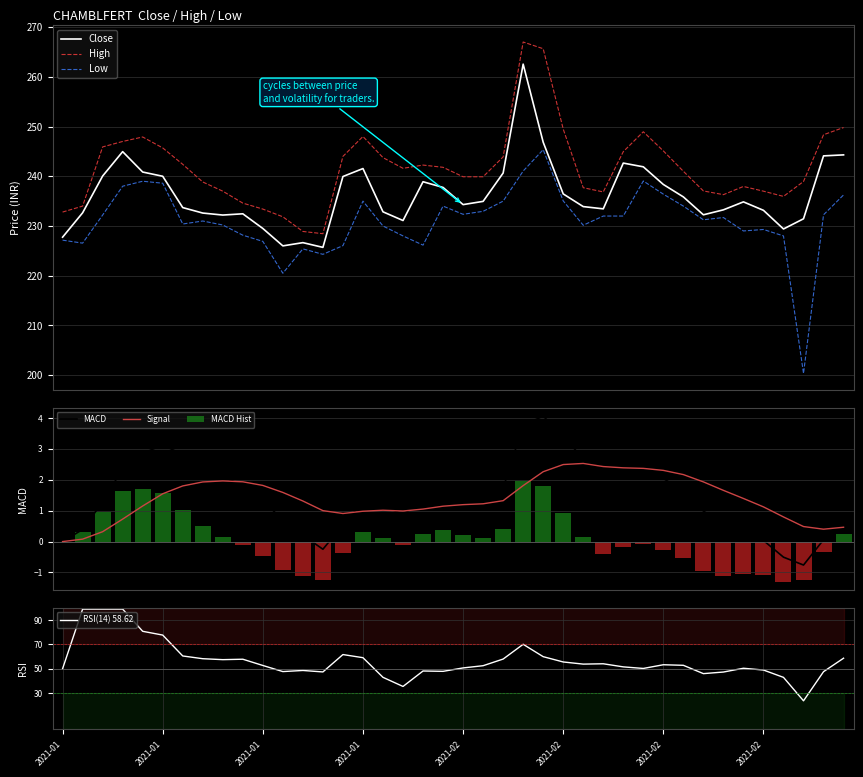

What is the maximum value for Signal?

2.5